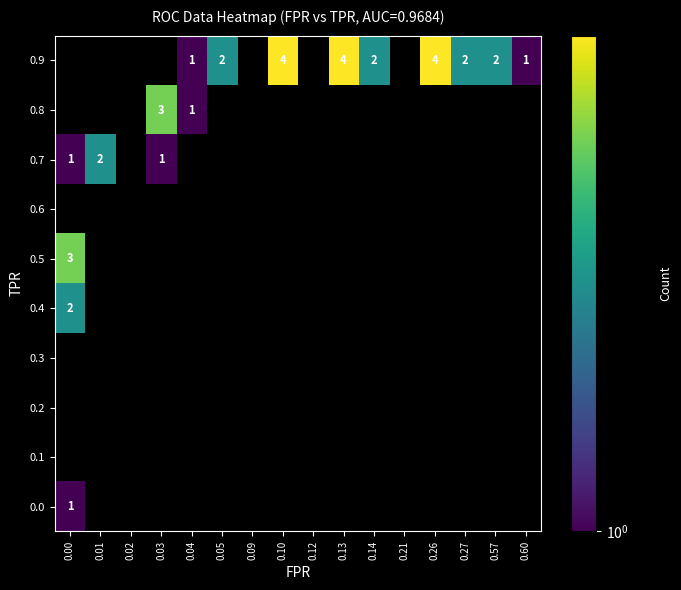

The 0.9 series shows 4 at 0.26. True or false?

True